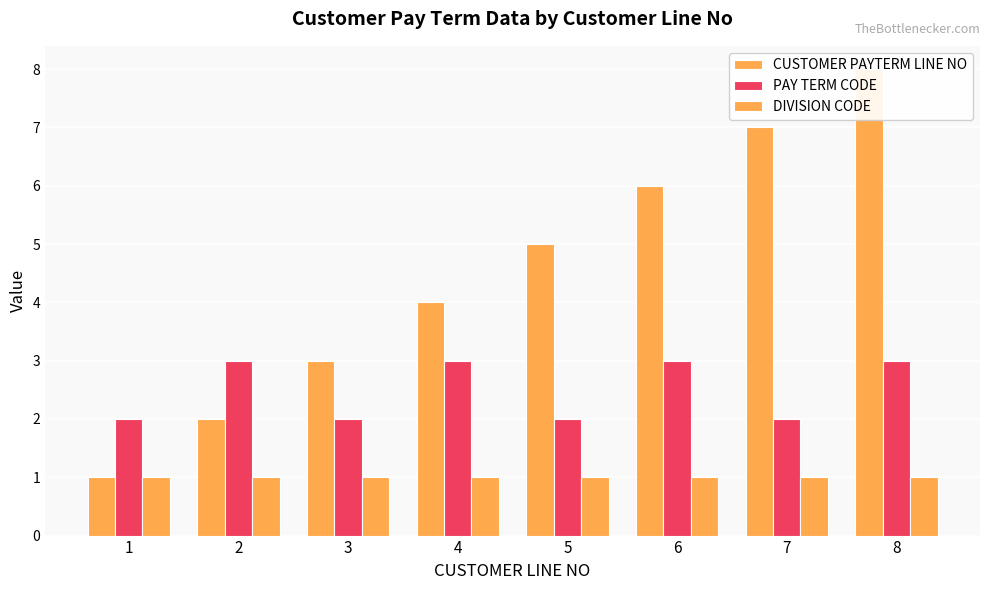

What is the average value of the PAY TERM CODE series?

2